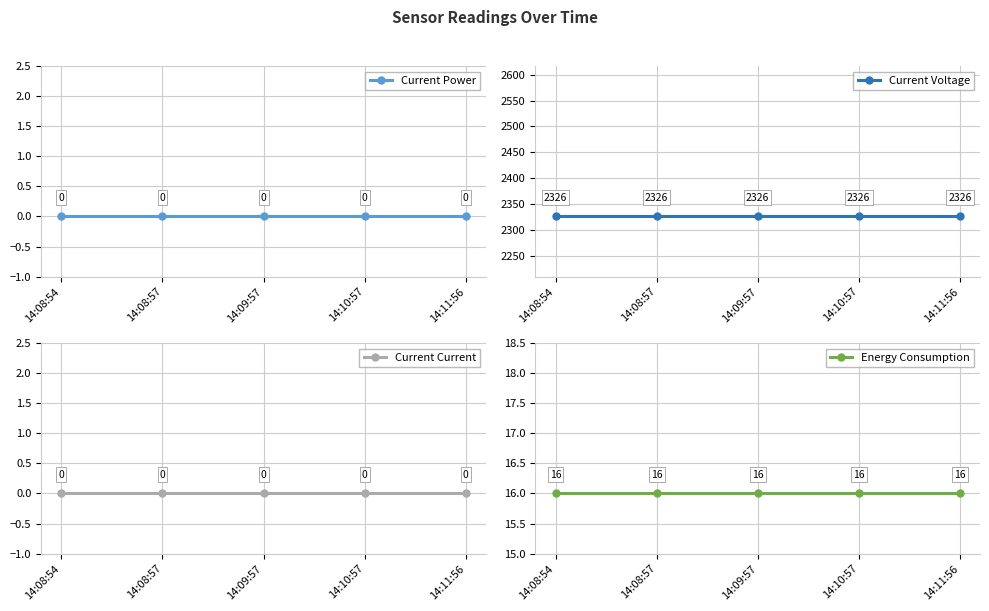

True or false: Current Current and Current Power intersect in this chart.

False